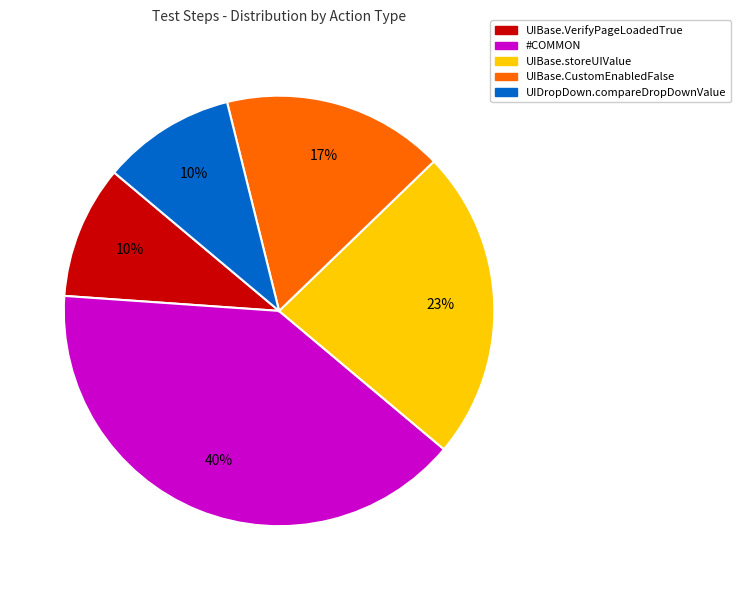

To the nearest percent, what is the difference between the largest and smallest slice percentages?

30%